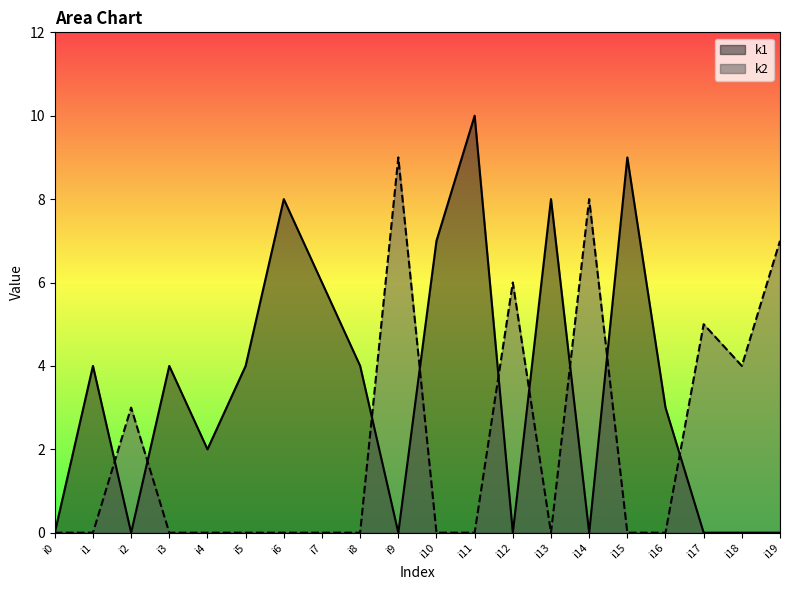

Between i7 and i12, which series saw the biggest shift?

k1